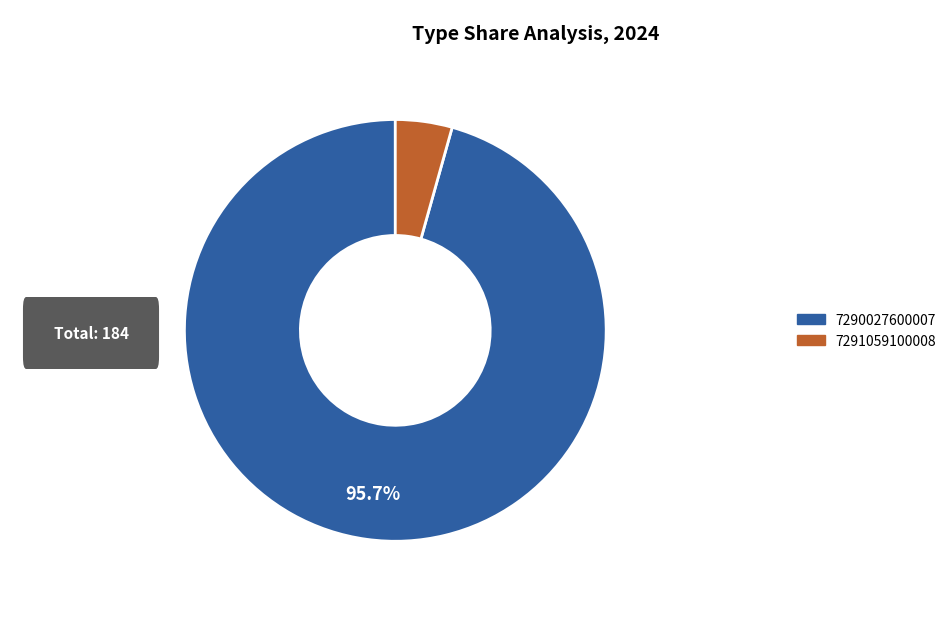

To the nearest percent, what percentage of the pie is 7291059100008?

4%